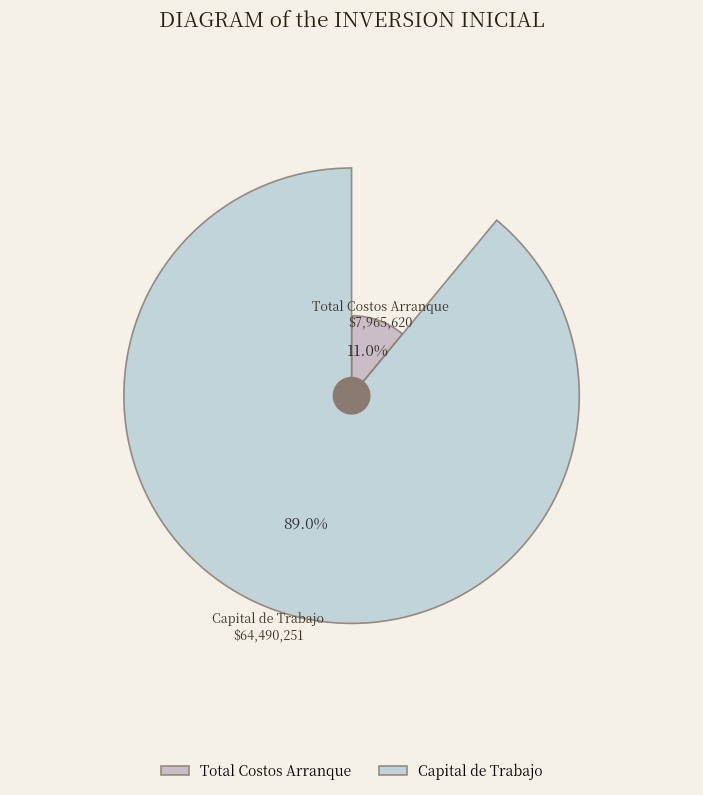

What percentage do Total Costos Arranque and Capital de Trabajo together represent?

100.0%